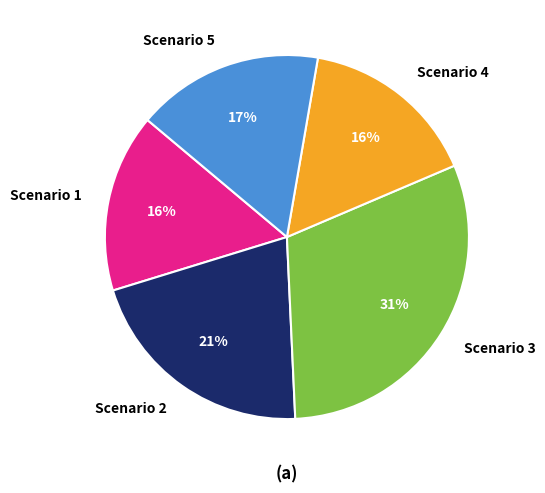

To the nearest percent, what percentage of the pie is Scenario 5?

17%